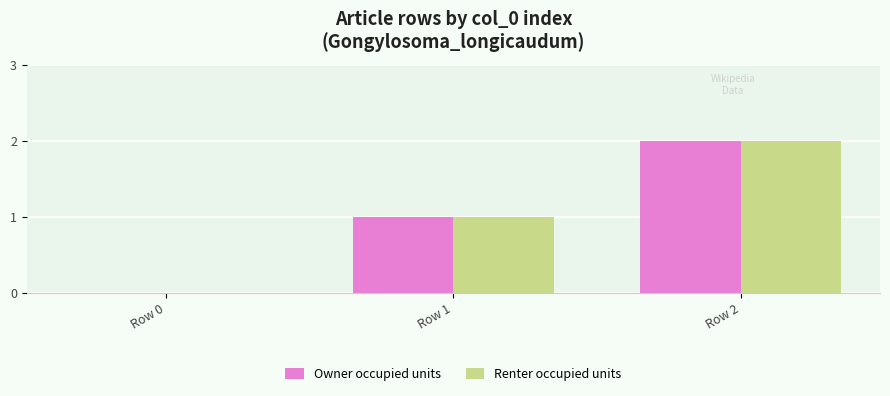

What are all the series names shown in the legend?

Owner occupied units, Renter occupied units